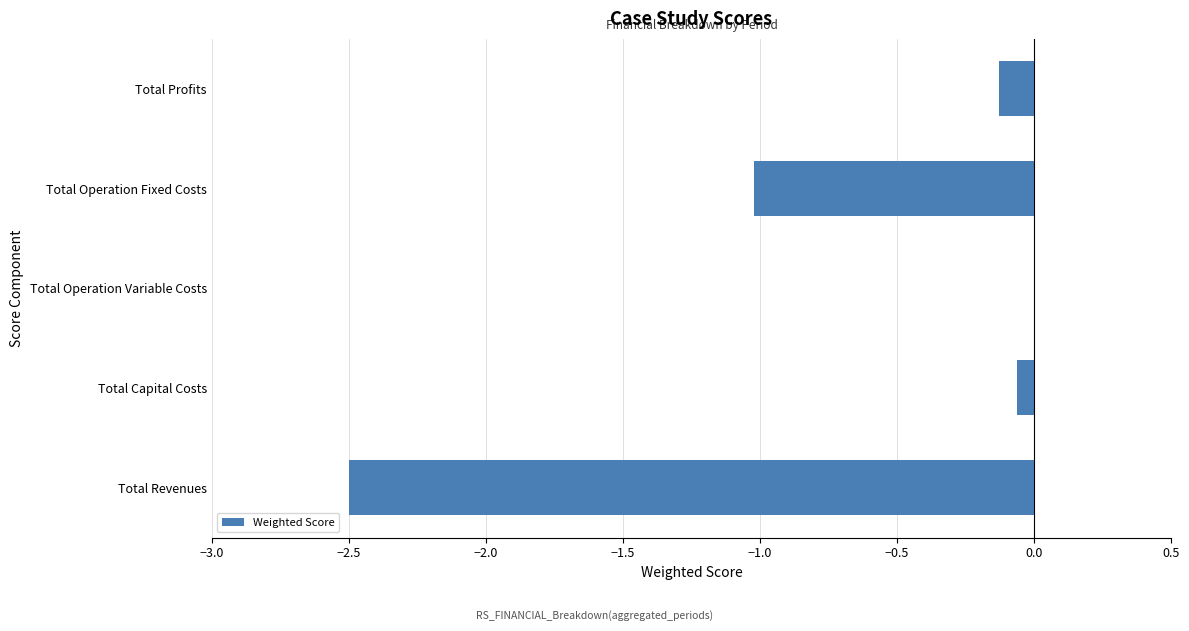

True or false: the data shows -1.7 at Total Revenues.

False